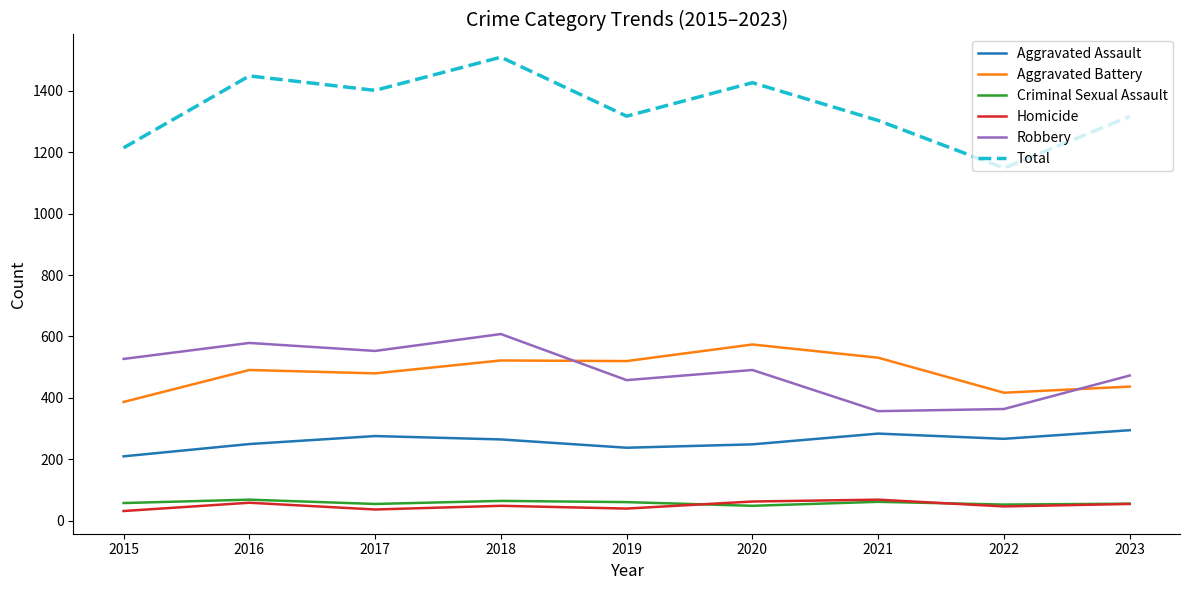

How many interior local peaks does the Robbery series have?

3